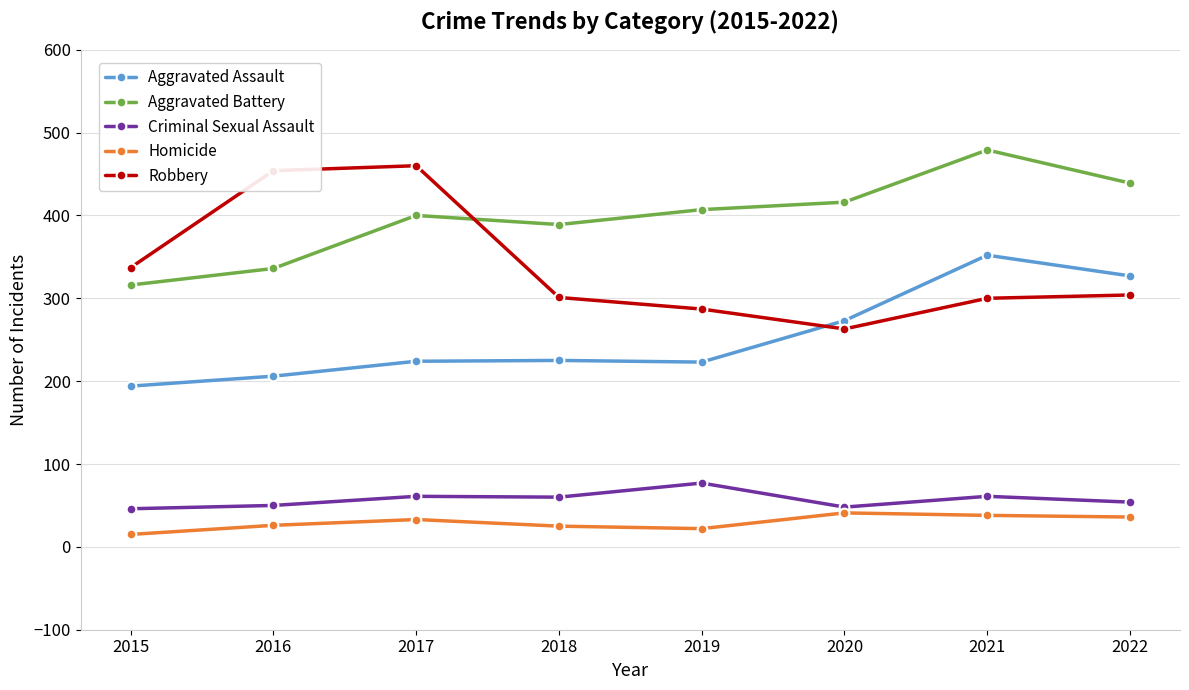

Rank the series at 2021 from lowest to highest value.

Homicide, Criminal Sexual Assault, Robbery, Aggravated Assault, Aggravated Battery